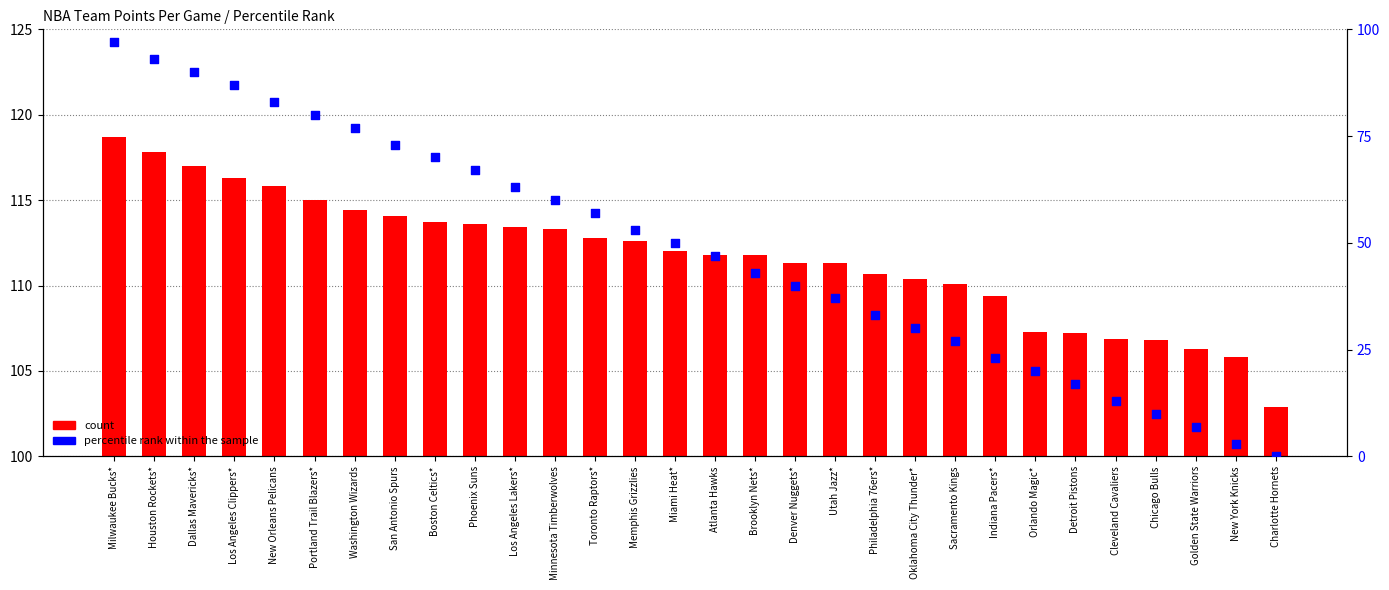

Which series contains the lowest Y value?

percentile rank within the sample